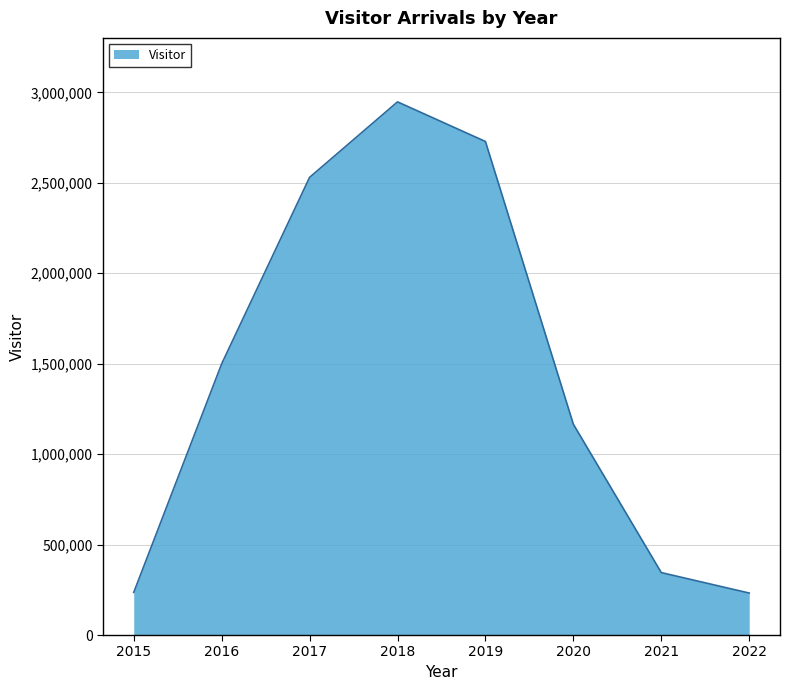

What is the minimum value shown in the chart?

232014